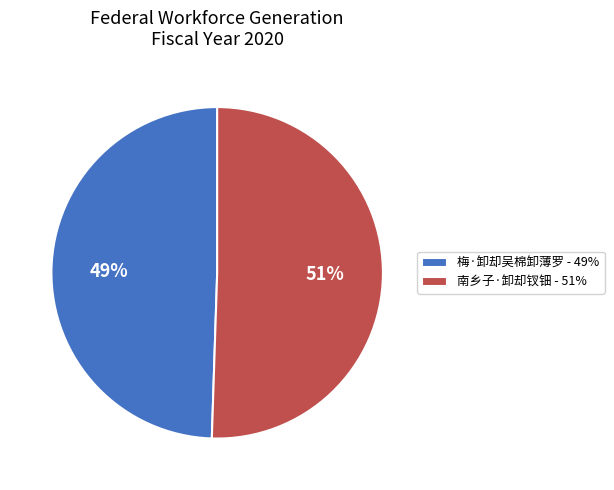

Do 南乡子·卸却钗钿 - 51% and 梅·卸却吴棉卸薄罗 - 49% together represent more than half of the pie?

Yes